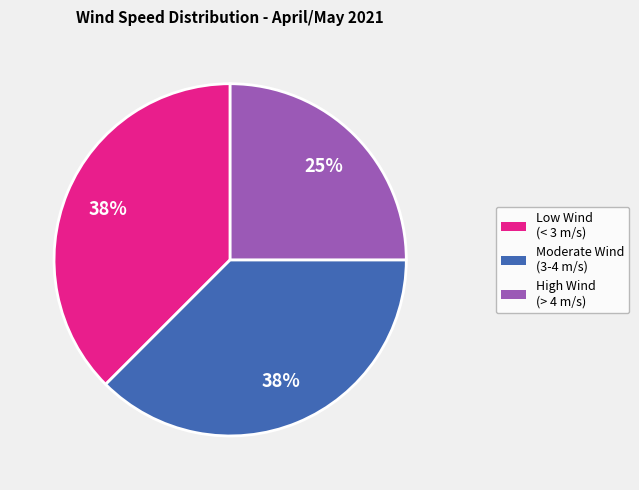

To the nearest percent, what is the combined percentage of Moderate Wind (3-4 m/s) and Low Wind (< 3 m/s)?

75%